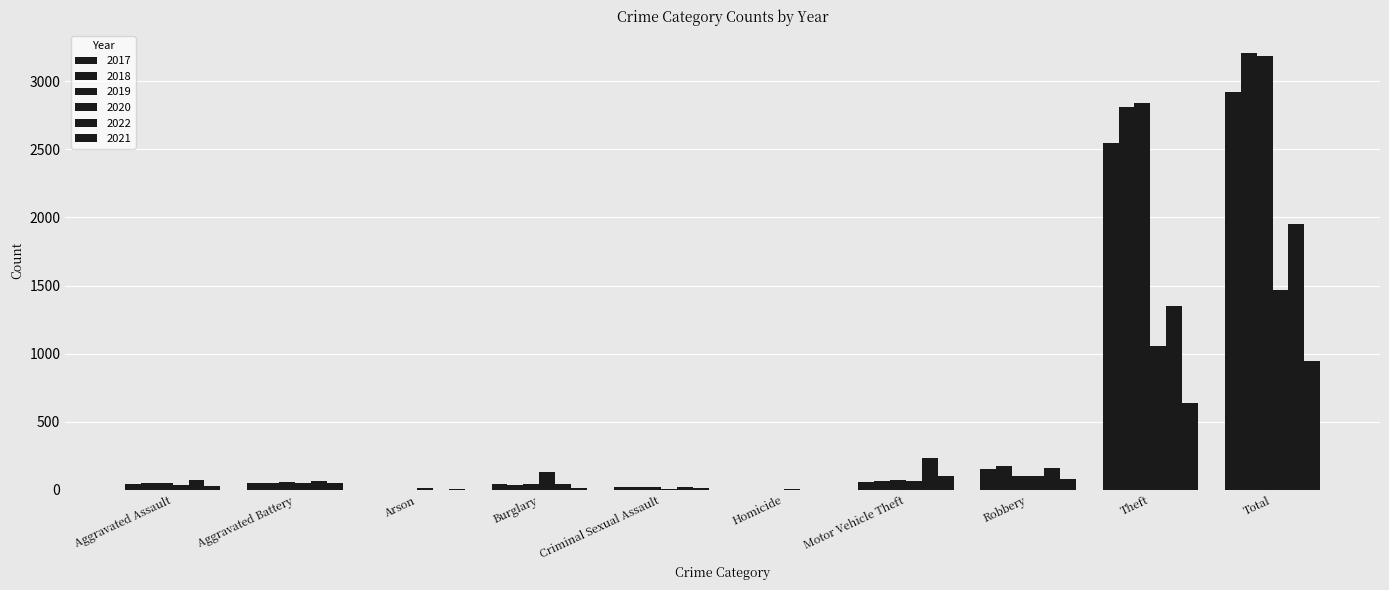

Rank the series at Aggravated Assault from highest to lowest value.

2022, 2019, 2018, 2017, 2020, 2021